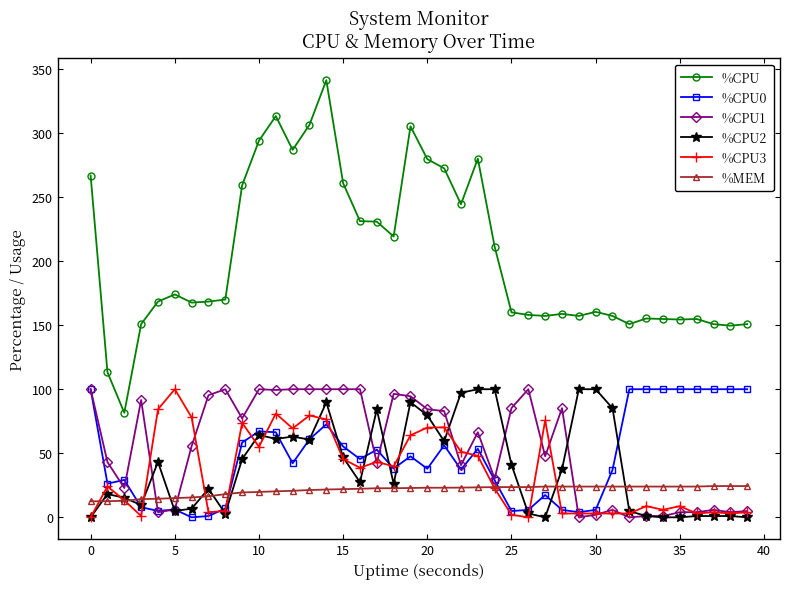

How many categories are shown in the chart?

40